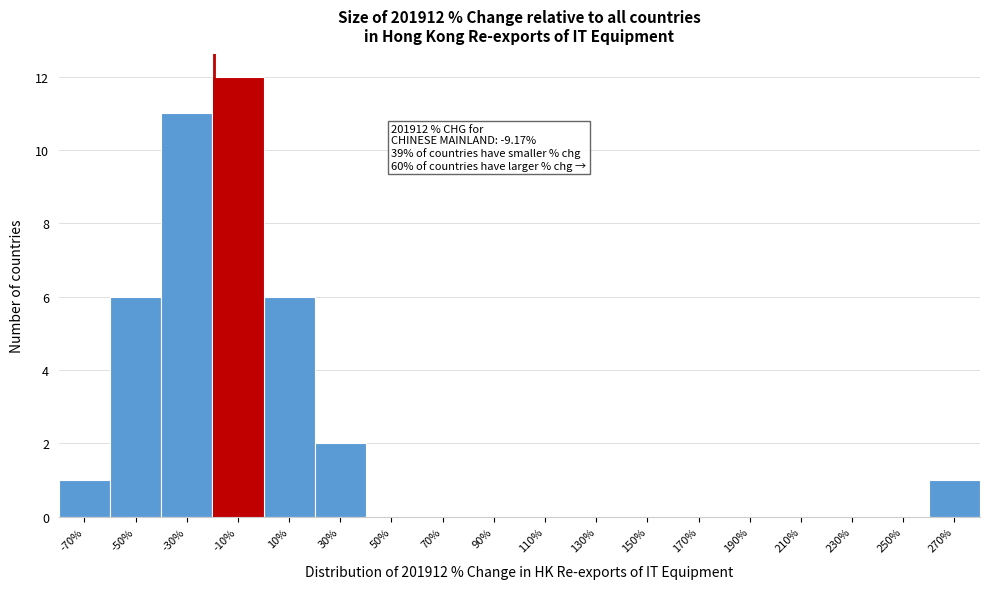

Reading left to right, transcribe all the data shown in this chart.

-70%=1	-50%=6	-30%=11	-10%=12	10%=6	30%=2	50%=0	70%=0	90%=0	110%=0	130%=0	150%=0	170%=0	190%=0	210%=0	230%=0	250%=0	270%=1